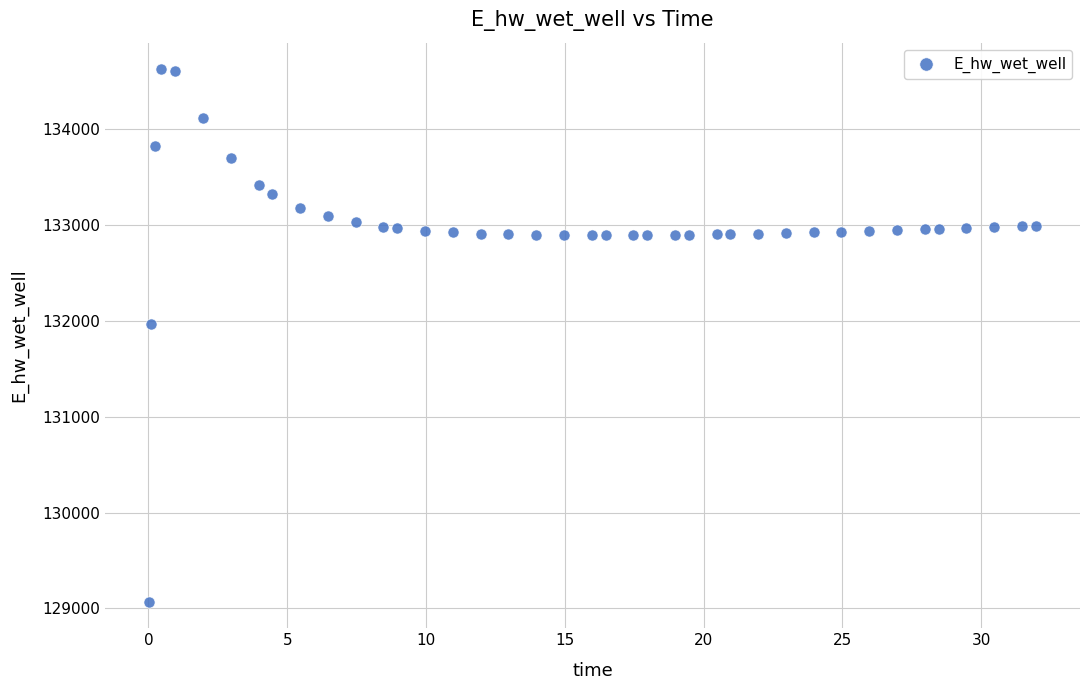

What is the range of Y values (max minus min)?

5557.7